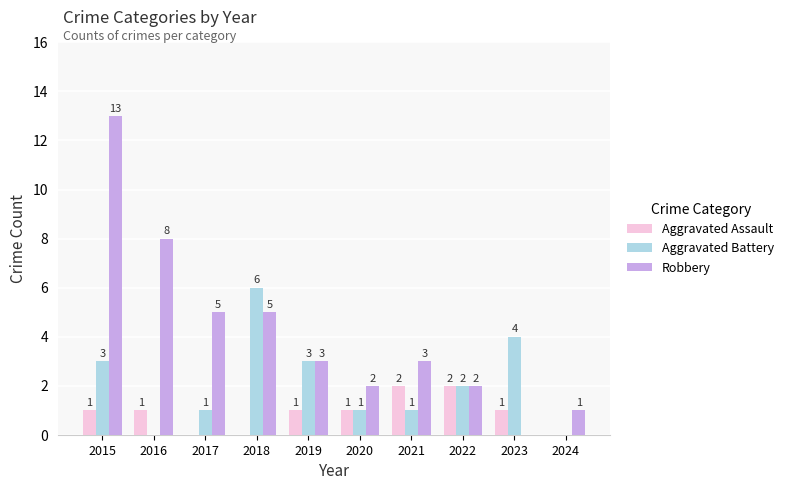

Which series changed the most between 2015 and 2018?

Robbery